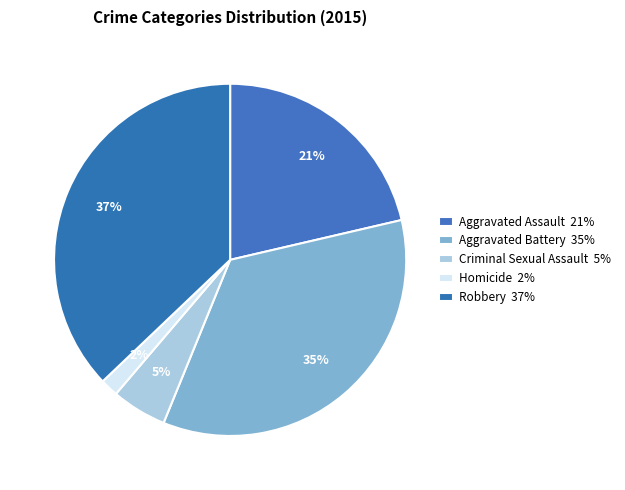

How many slices are in this pie chart?

5